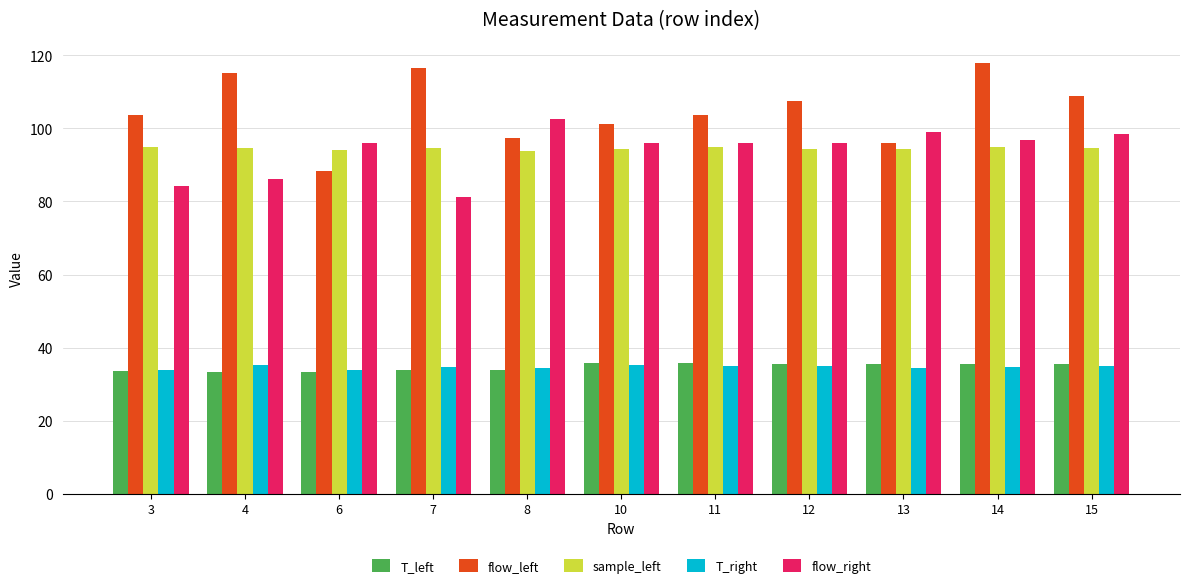

The flow_left series shows 28.0 at 11. True or false?

False